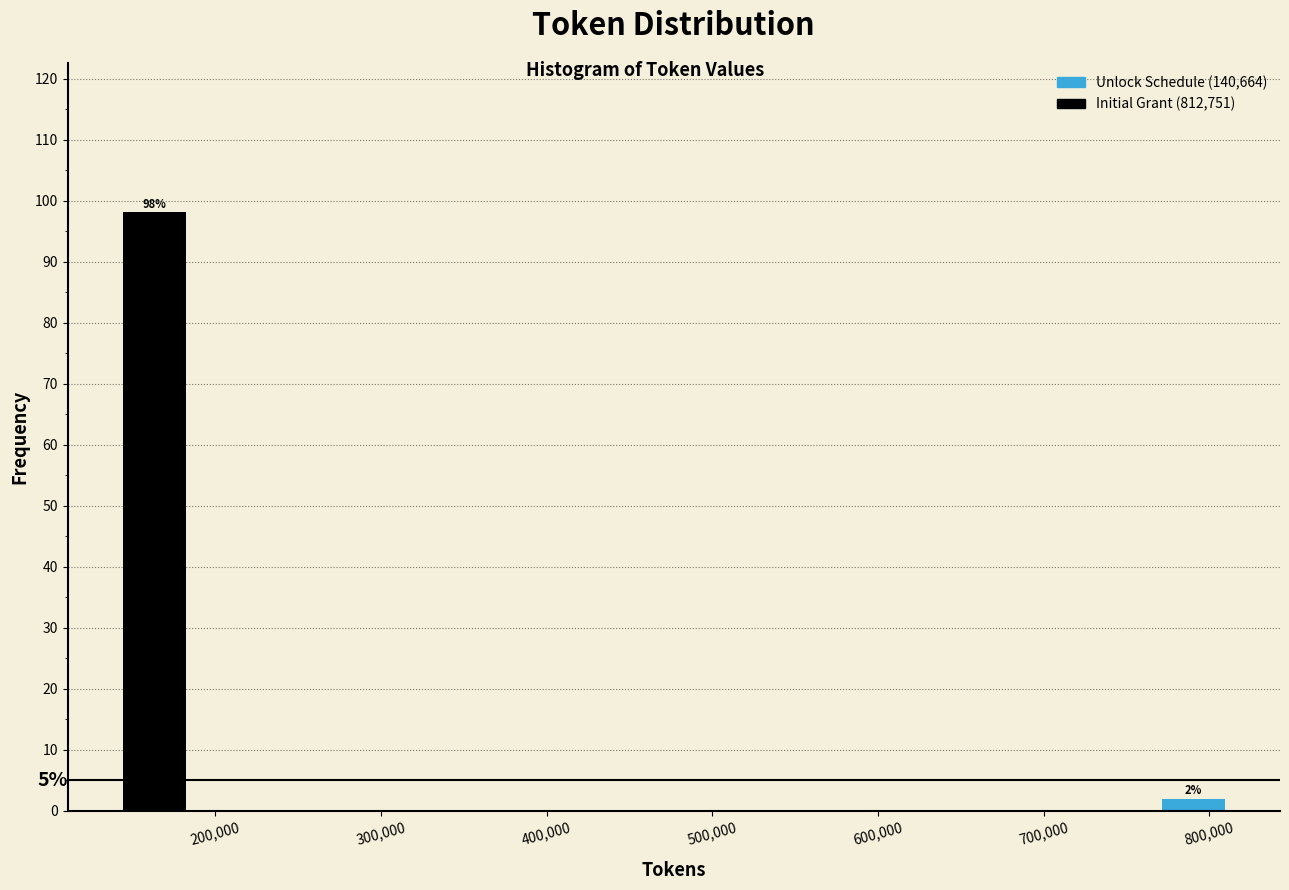

Over which range of the x-axis is the bar tallest?

140000 to 190000